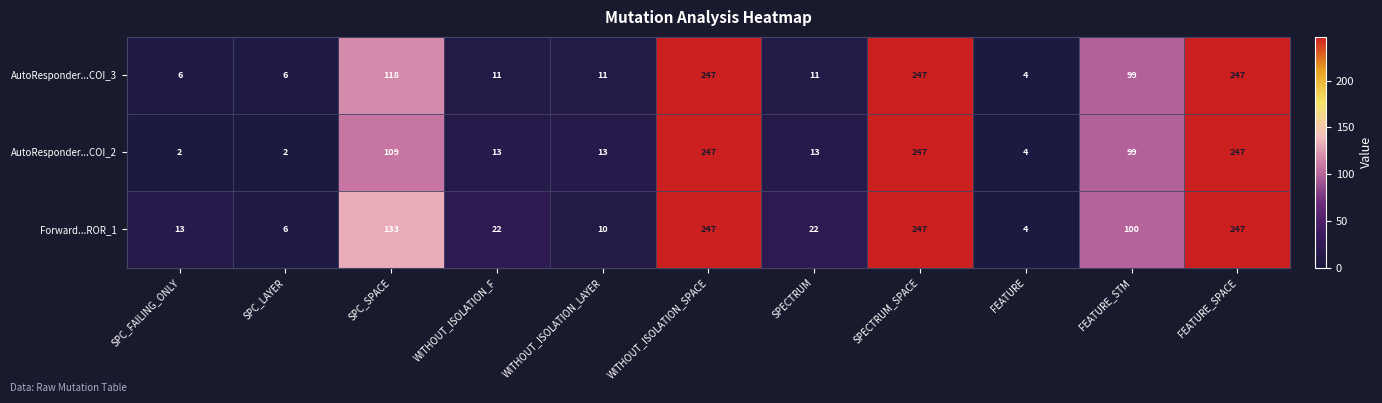

Is the value of AutoResponder...COI_2 at SPECTRUM greater than the value of Forward...ROR_1 at SPECTRUM?

No